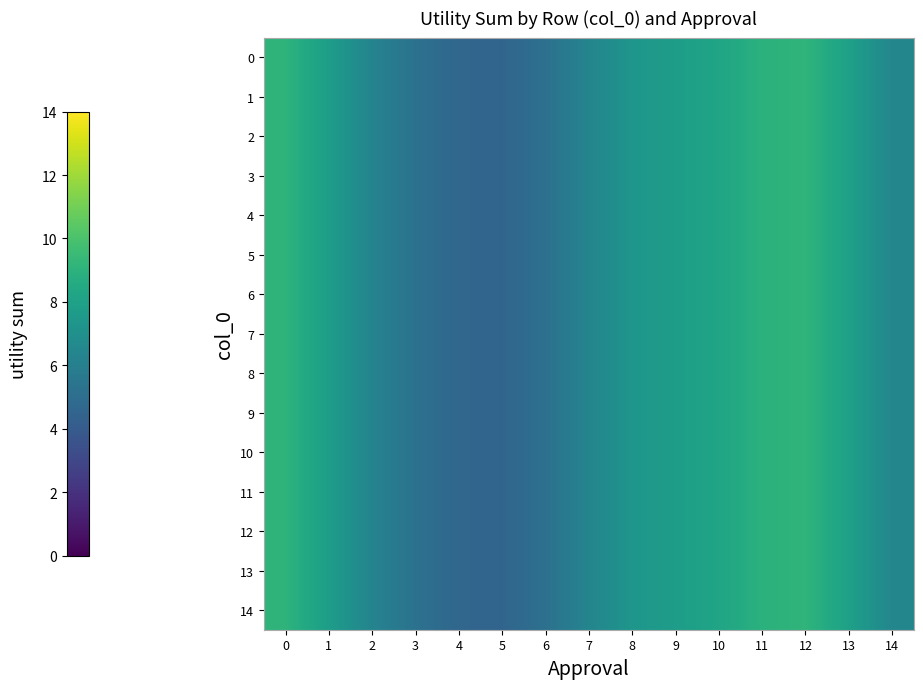

Reading left to right, transcribe all the data shown in this chart.

0: 0=9.1	1=7.8	2=6.3	3=5.3	4=4.6	5=4.5	6=5.2	7=6.4	8=7.3	9=7.8	10=8.2	11=9.0	12=9.2	13=8.0	14=6.5
1: 0=9.1	1=7.8	2=6.3	3=5.3	4=4.6	5=4.5	6=5.2	7=6.4	8=7.3	9=7.8	10=8.2	11=9.0	12=9.2	13=8.0	14=6.5
2: 0=9.1	1=7.8	2=6.3	3=5.3	4=4.6	5=4.5	6=5.2	7=6.4	8=7.3	9=7.8	10=8.2	11=9.0	12=9.2	13=8.0	14=6.5
3: 0=9.1	1=7.8	2=6.3	3=5.3	4=4.6	5=4.5	6=5.2	7=6.4	8=7.3	9=7.8	10=8.2	11=9.0	12=9.2	13=8.0	14=6.5
4: 0=9.1	1=7.8	2=6.3	3=5.3	4=4.6	5=4.5	6=5.2	7=6.4	8=7.3	9=7.8	10=8.2	11=9.0	12=9.2	13=8.0	14=6.5
5: 0=9.1	1=7.8	2=6.3	3=5.3	4=4.6	5=4.5	6=5.2	7=6.4	8=7.3	9=7.8	10=8.2	11=9.0	12=9.2	13=8.0	14=6.5
6: 0=9.1	1=7.8	2=6.3	3=5.3	4=4.6	5=4.5	6=5.2	7=6.4	8=7.3	9=7.8	10=8.2	11=9.0	12=9.2	13=8.0	14=6.5
7: 0=9.1	1=7.8	2=6.3	3=5.3	4=4.6	5=4.5	6=5.2	7=6.4	8=7.3	9=7.8	10=8.2	11=9.0	12=9.2	13=8.0	14=6.5
8: 0=9.1	1=7.8	2=6.3	3=5.3	4=4.6	5=4.5	6=5.2	7=6.4	8=7.3	9=7.8	10=8.2	11=9.0	12=9.2	13=8.0	14=6.5
9: 0=9.1	1=7.8	2=6.3	3=5.3	4=4.6	5=4.5	6=5.2	7=6.4	8=7.3	9=7.8	10=8.2	11=9.0	12=9.2	13=8.0	14=6.5
10: 0=9.1	1=7.8	2=6.3	3=5.3	4=4.6	5=4.5	6=5.2	7=6.4	8=7.3	9=7.8	10=8.2	11=9.0	12=9.2	13=8.0	14=6.5
11: 0=9.1	1=7.8	2=6.3	3=5.3	4=4.6	5=4.5	6=5.2	7=6.4	8=7.3	9=7.8	10=8.2	11=9.0	12=9.2	13=8.0	14=6.5
12: 0=9.1	1=7.8	2=6.3	3=5.3	4=4.6	5=4.5	6=5.2	7=6.4	8=7.3	9=7.8	10=8.2	11=9.0	12=9.2	13=8.0	14=6.5
13: 0=9.1	1=7.8	2=6.3	3=5.3	4=4.6	5=4.5	6=5.2	7=6.4	8=7.3	9=7.8	10=8.2	11=9.0	12=9.2	13=8.0	14=6.5
14: 0=9.1	1=7.8	2=6.3	3=5.3	4=4.6	5=4.5	6=5.2	7=6.4	8=7.3	9=7.8	10=8.2	11=9.0	12=9.2	13=8.0	14=6.5